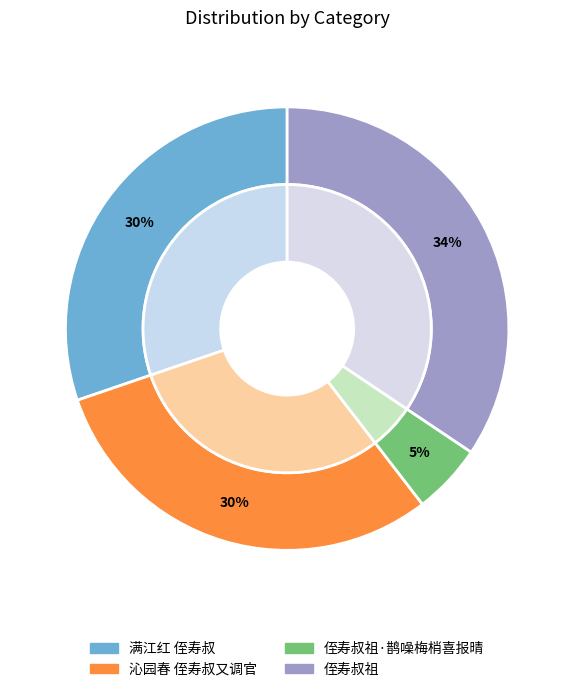

Count the number of slices in the pie.

4